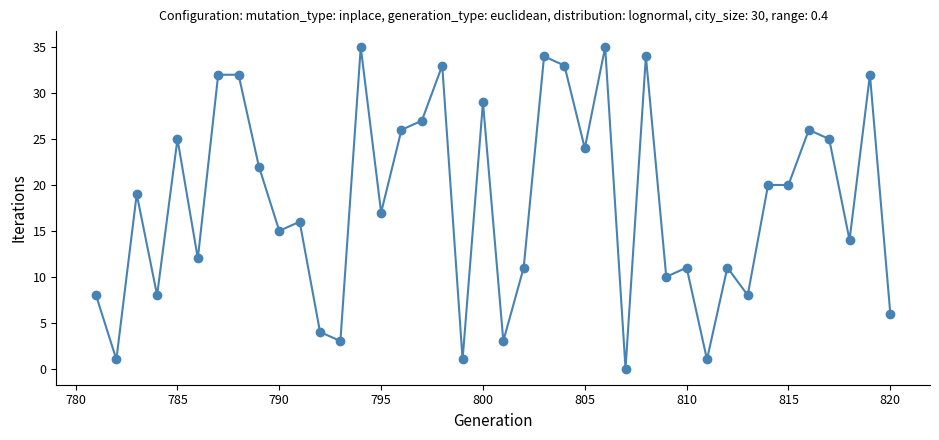

What is the greatest value displayed?

35